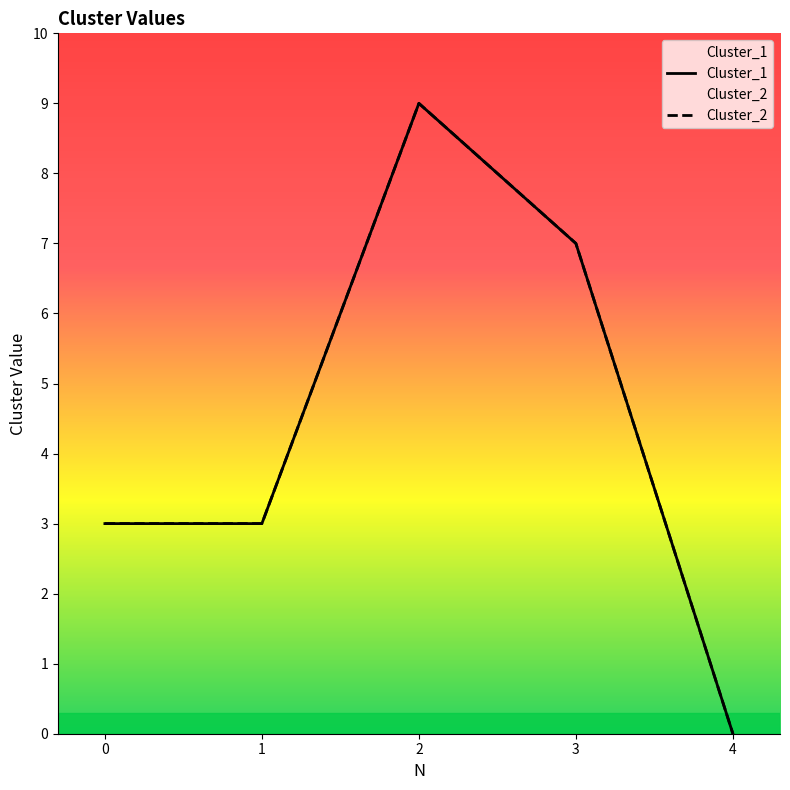

Rank the series by their maximum value, from highest to lowest.

Cluster_1, Cluster_2